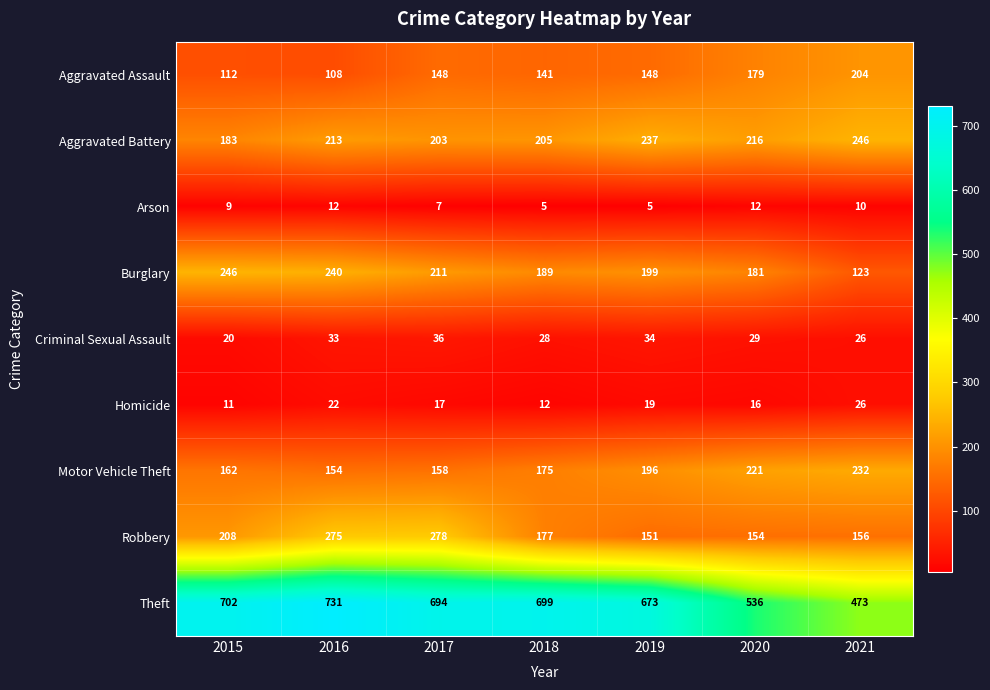

What is the difference between the highest and lowest values at 2017?

687